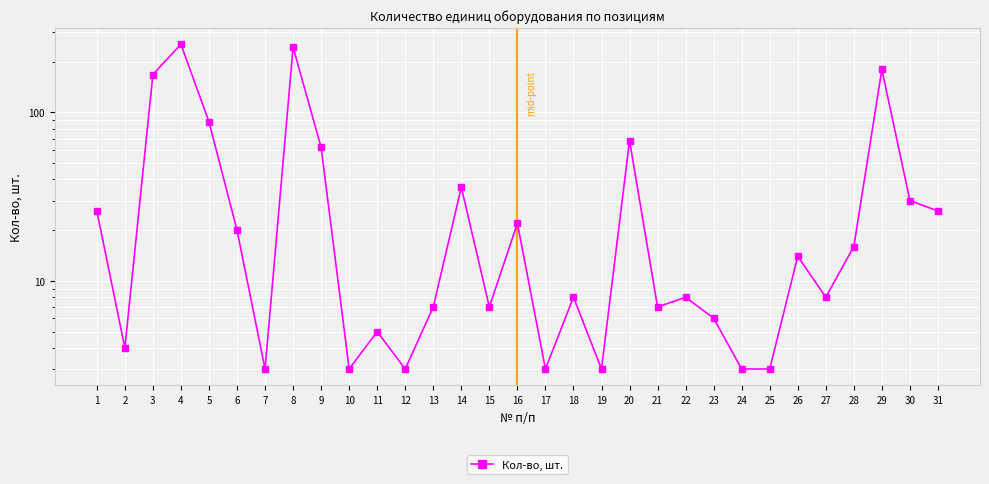

What is the change in value from 16 to 24?

-19